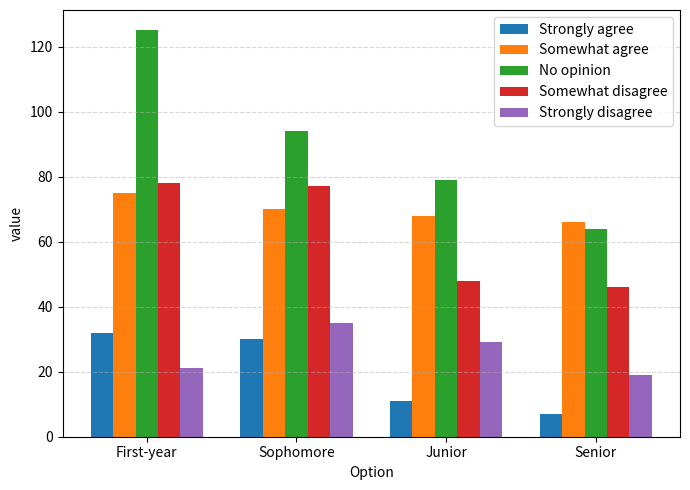

What is the maximum value for No opinion?

125